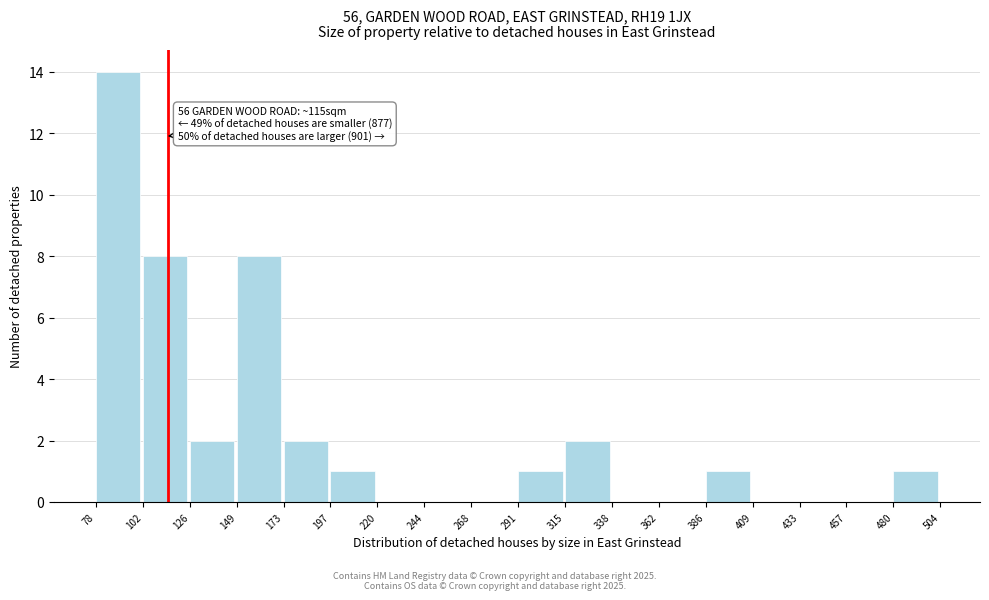

Over which range of the x-axis is the bar tallest?

78 to 102